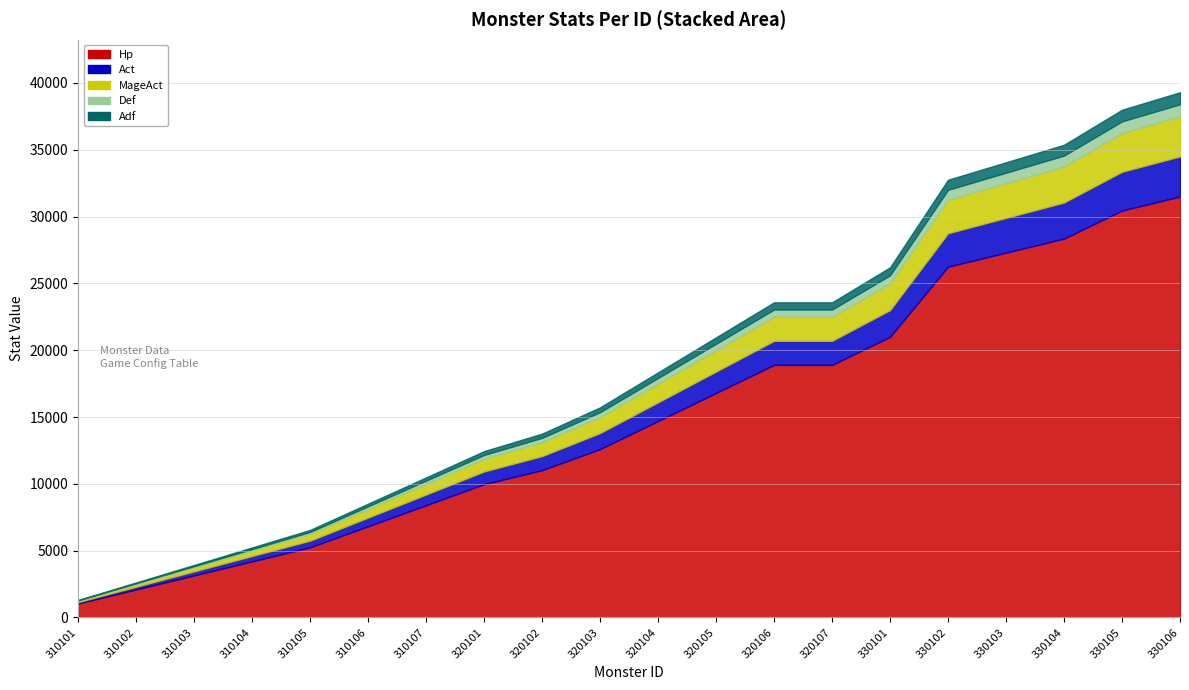

True or false: Def and Act cross at least once.

False